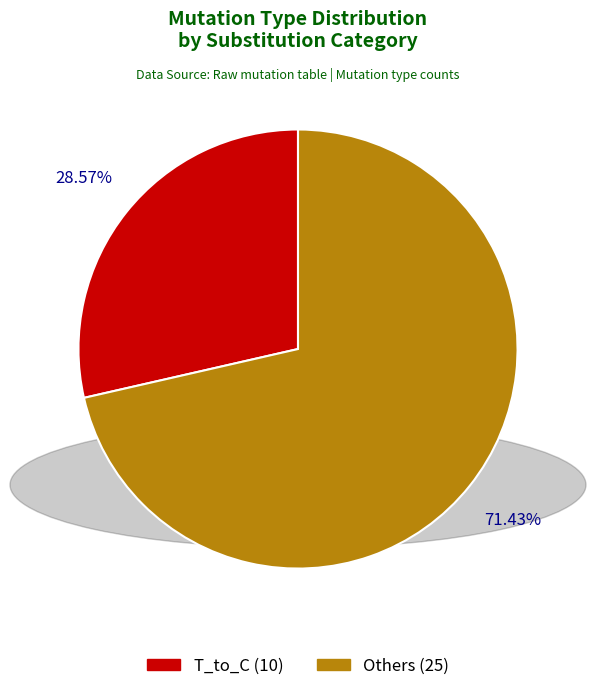

Is there a majority slice in this chart?

Yes